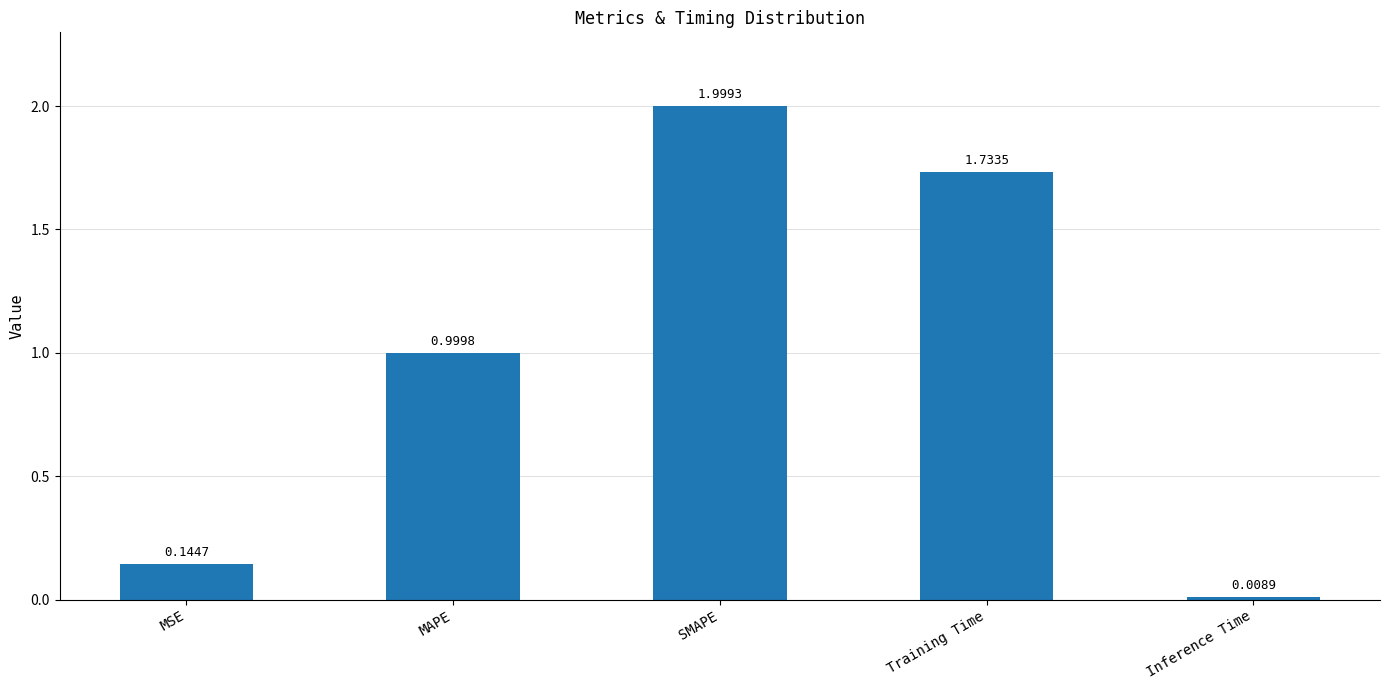

Are the bars horizontal?

No